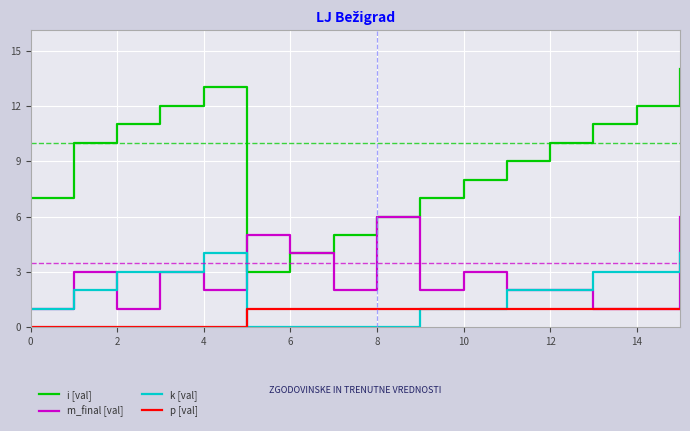

Which series has the largest total across all categories?

i [val]